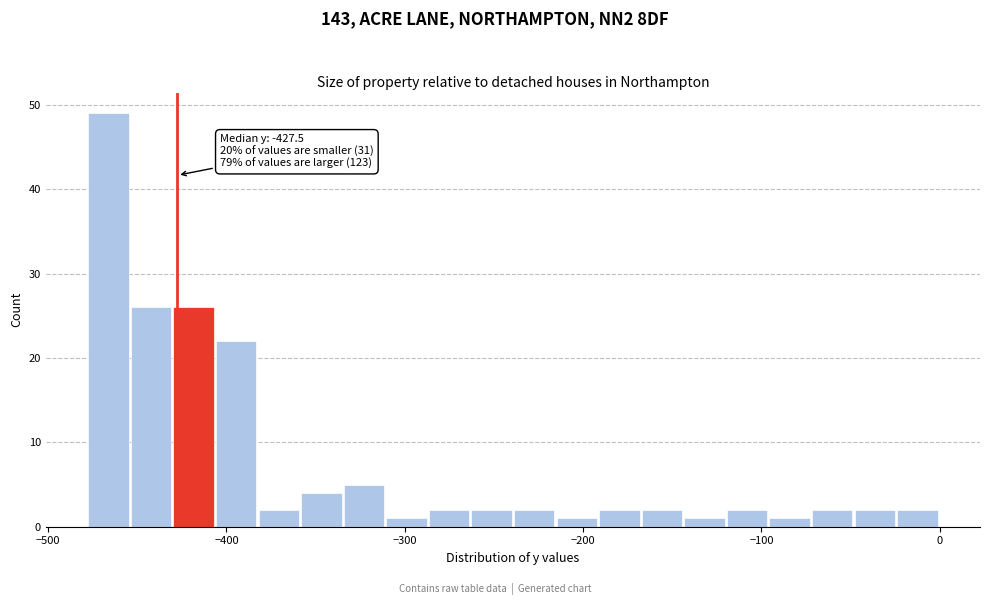

Read against the x-axis, roughly where is the centre of the tallest bar?

-470